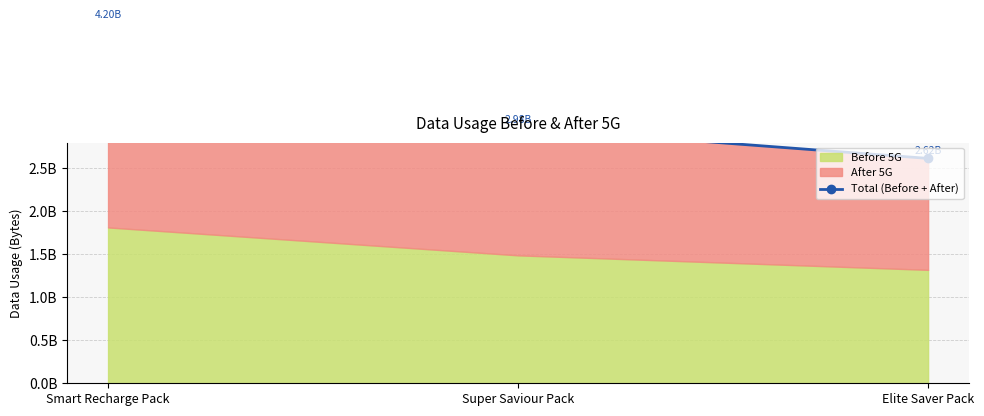

List the labels in order of value, largest first.

Smart Recharge Pack, Super Saviour Pack, Elite Saver Pack